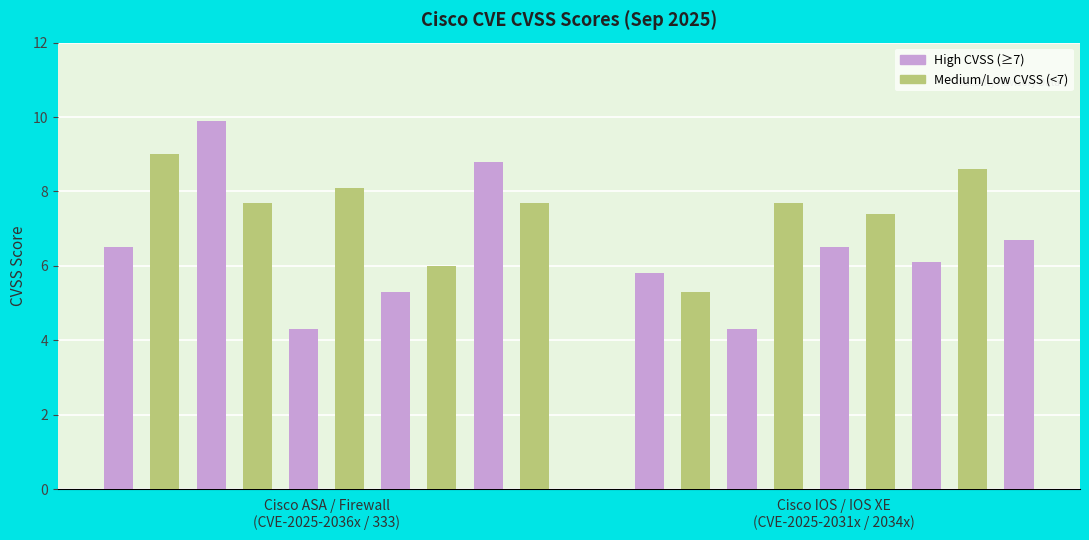

Reading left to right, extract all data points from this chart.

CVE-2025-20362=6.5	CVE-2025-20363=9.0	CVE-2025-20333=9.9	CVE-2025-20352=7.7	CVE-2025-20364=4.3	CVE-2025-20160=8.1	CVE-2025-20293=5.3	CVE-2025-20338=6.0	CVE-2025-20334=8.8	CVE-2025-20327=7.7	CVE-2025-20339=5.8	CVE-2025-20316=5.3	CVE-2025-20365=4.3	CVE-2025-20312=7.7	CVE-2025-20149=6.5	CVE-2025-20311=7.4	CVE-2025-20240=6.1	CVE-2025-20315=8.6	CVE-2025-20314=6.7